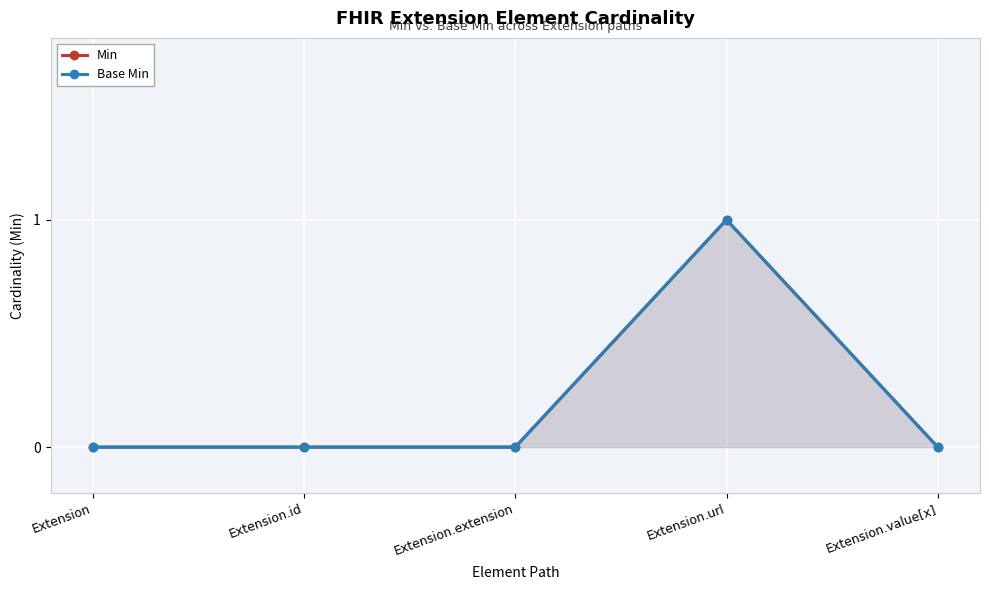

What is the sum of the Min values at Extension.url and Extension?

1